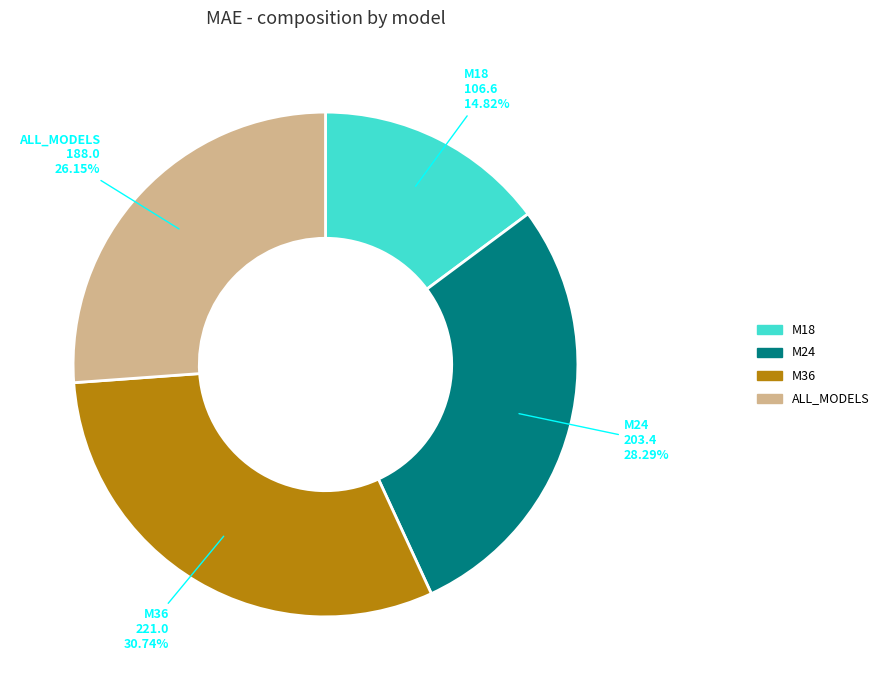

What portion of the pie excludes M18?

85.2%